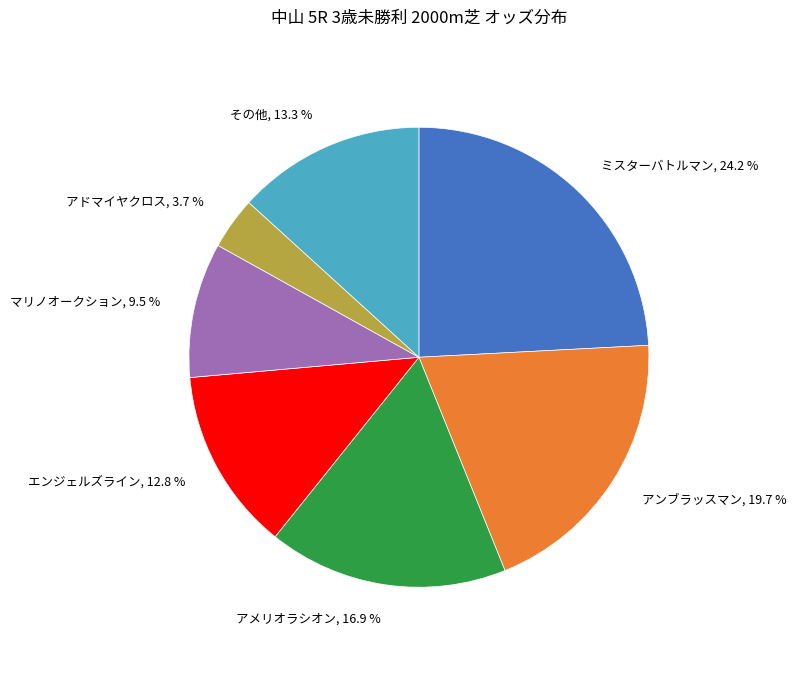

What is the total percentage of マリノオークション and アドマイヤクロス?

13.2%